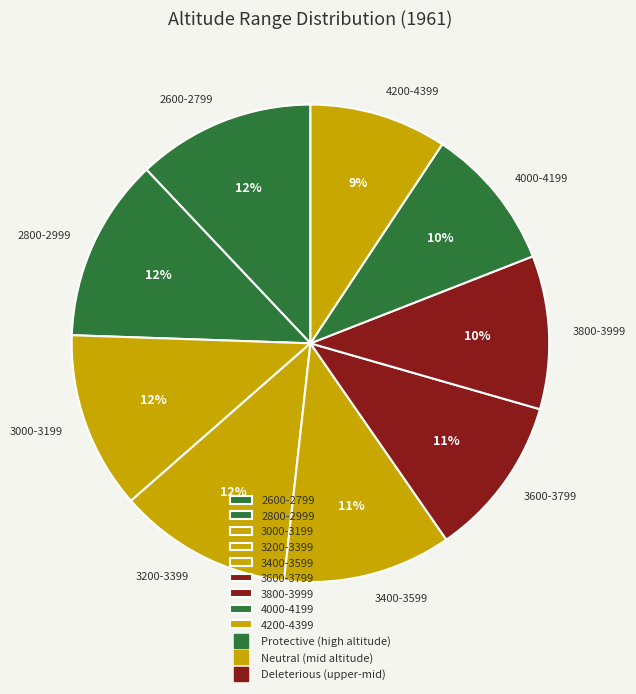

To the nearest percent, what is the combined percentage of 2600-2799 and 2800-2999?

24%